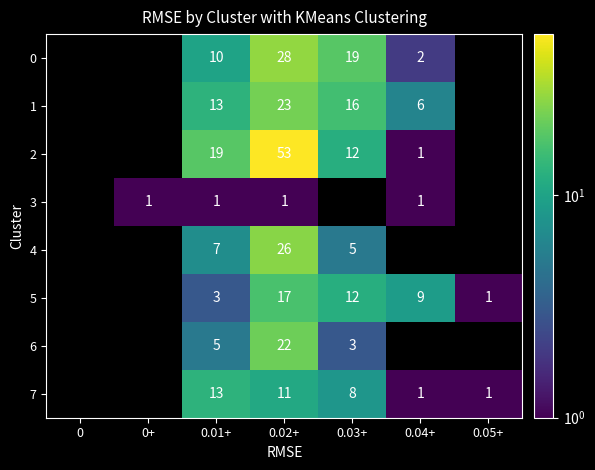

What is the sum of the 4 values at 0.01+ and 0.03+?

12